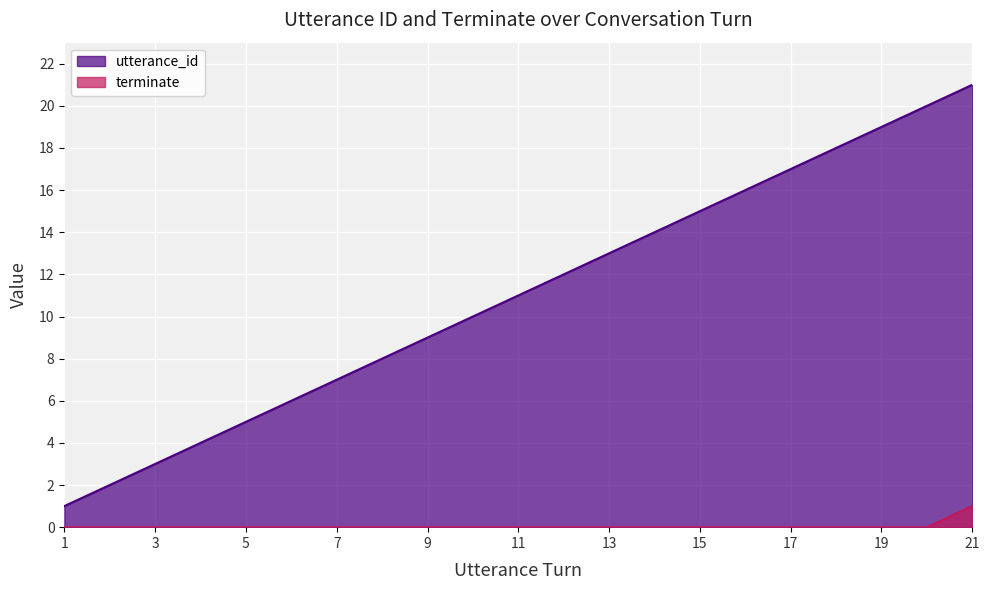

At how many categories does at least one series exceed 5?

16